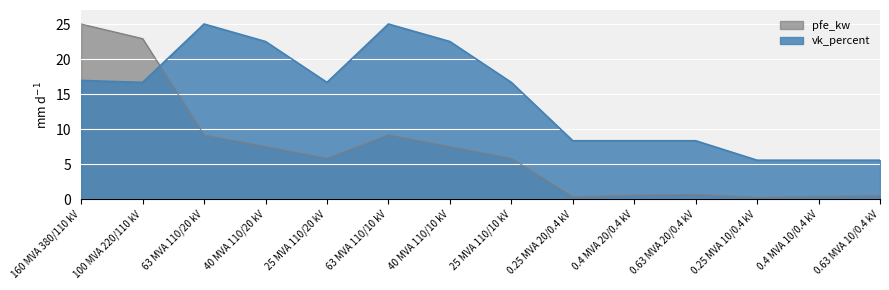

Between 0.25 MVA 10/0.4 kV and 63 MVA 110/20 kV, which is larger?

63 MVA 110/20 kV